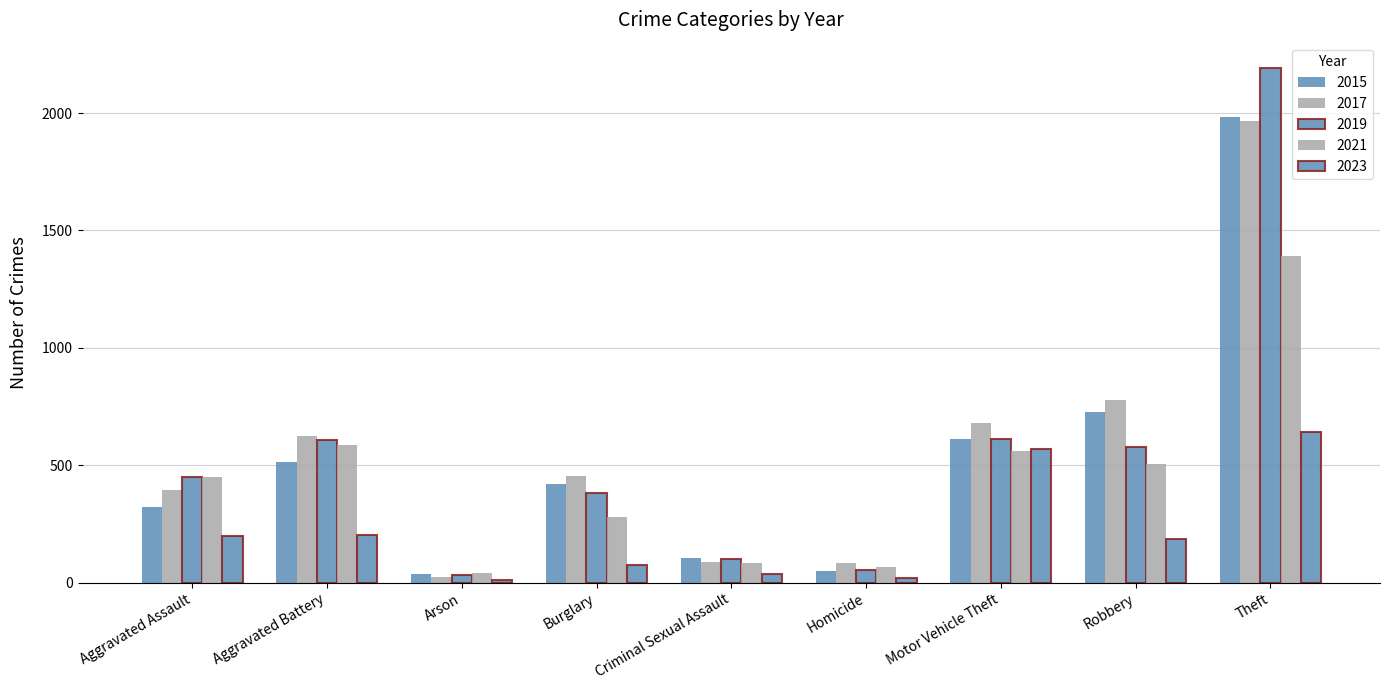

At which label does 2017 reach its peak?

Theft